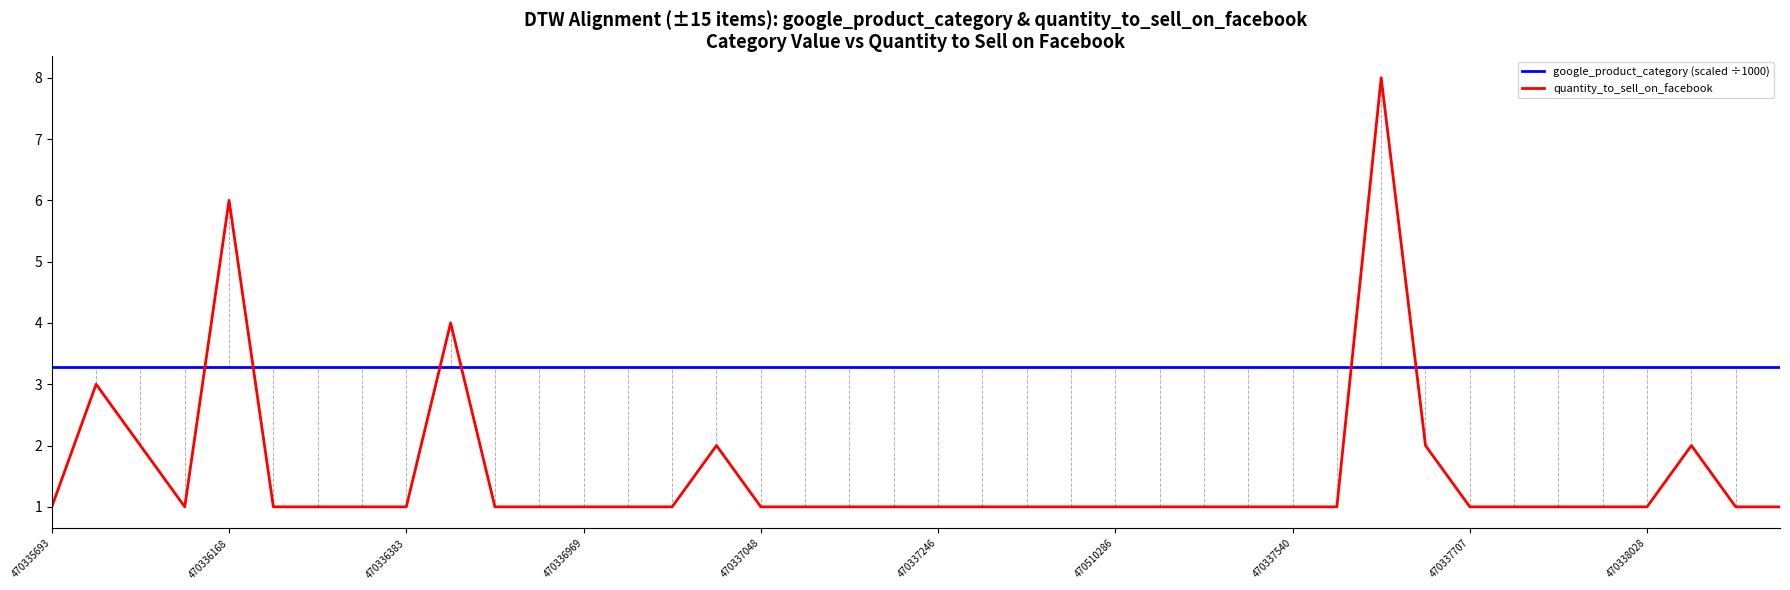

Which series has the widest spread of values?

quantity_to_sell_on_facebook